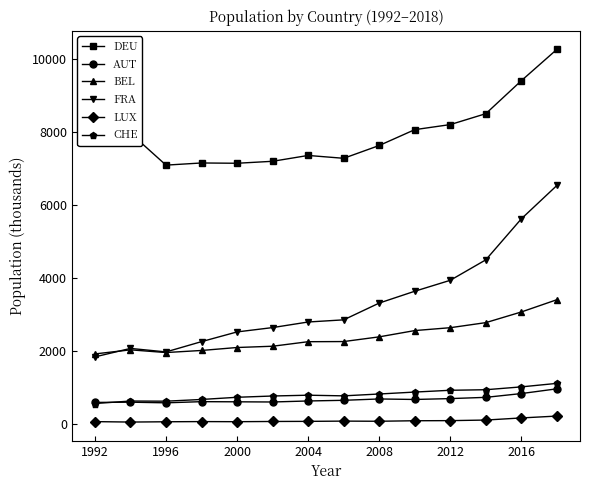

At how many categories does at least one series exceed 1379?

14